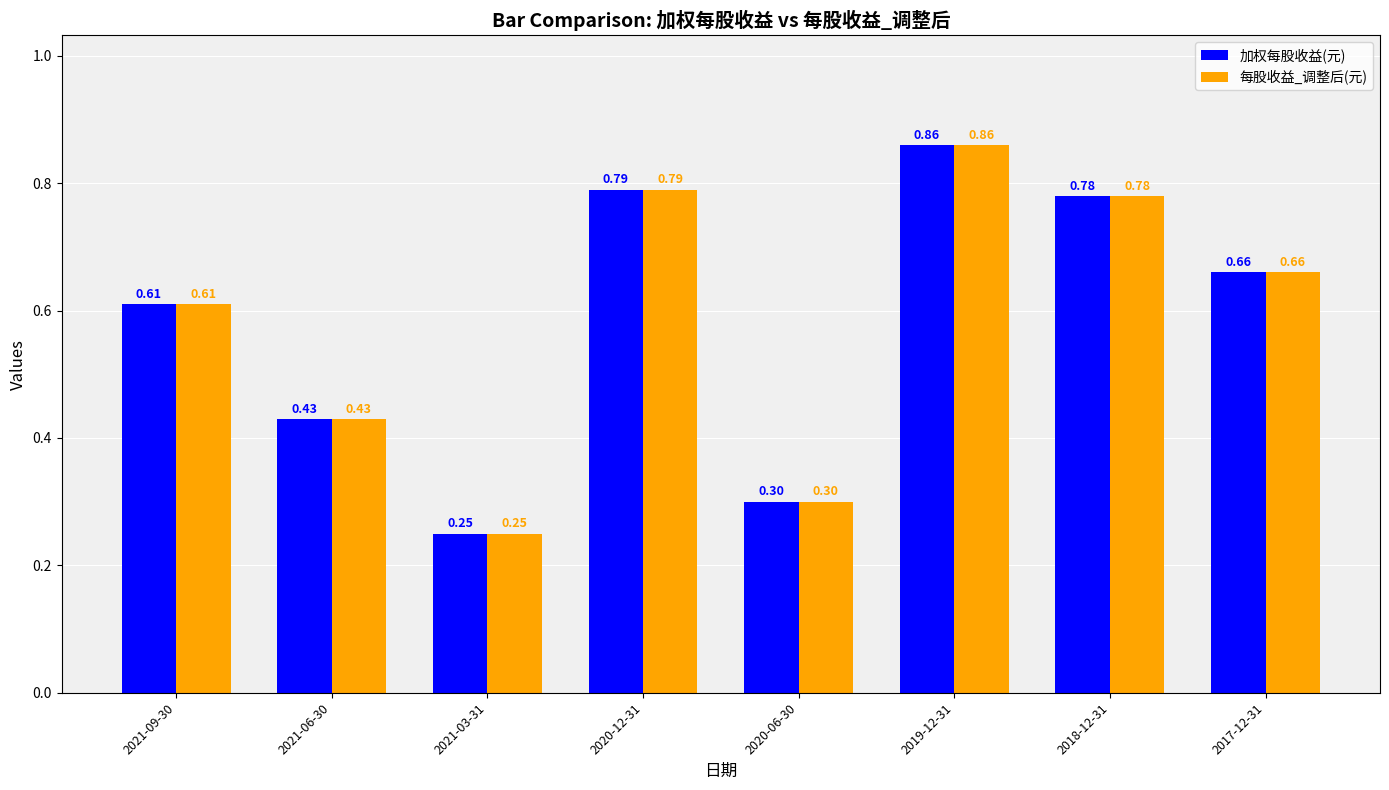

Rank the categories by 每股收益_调整后(元) value from highest to lowest.

2019-12-31, 2020-12-31, 2018-12-31, 2017-12-31, 2021-09-30, 2021-06-30, 2020-06-30, 2021-03-31